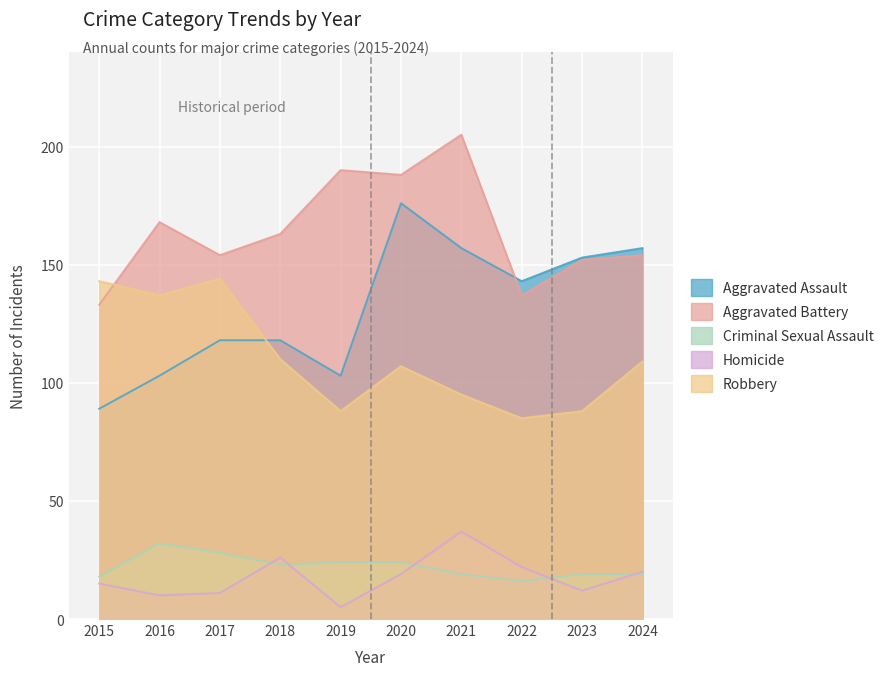

What is the lowest value of the Aggravated Battery series?

133